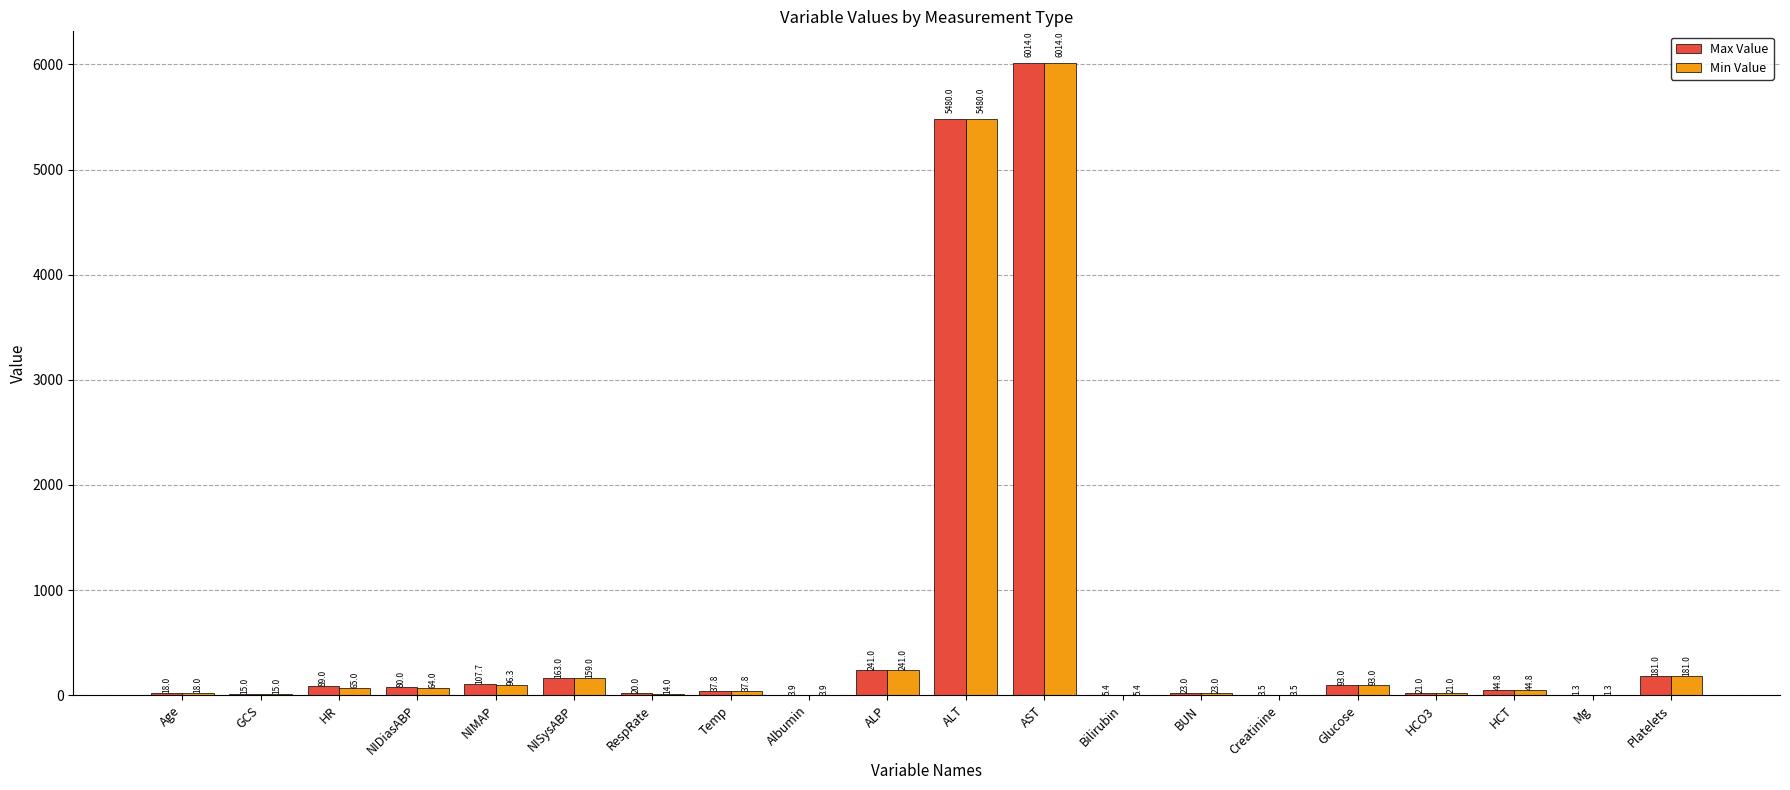

Read the Min Value value at NISysABP.

159.0